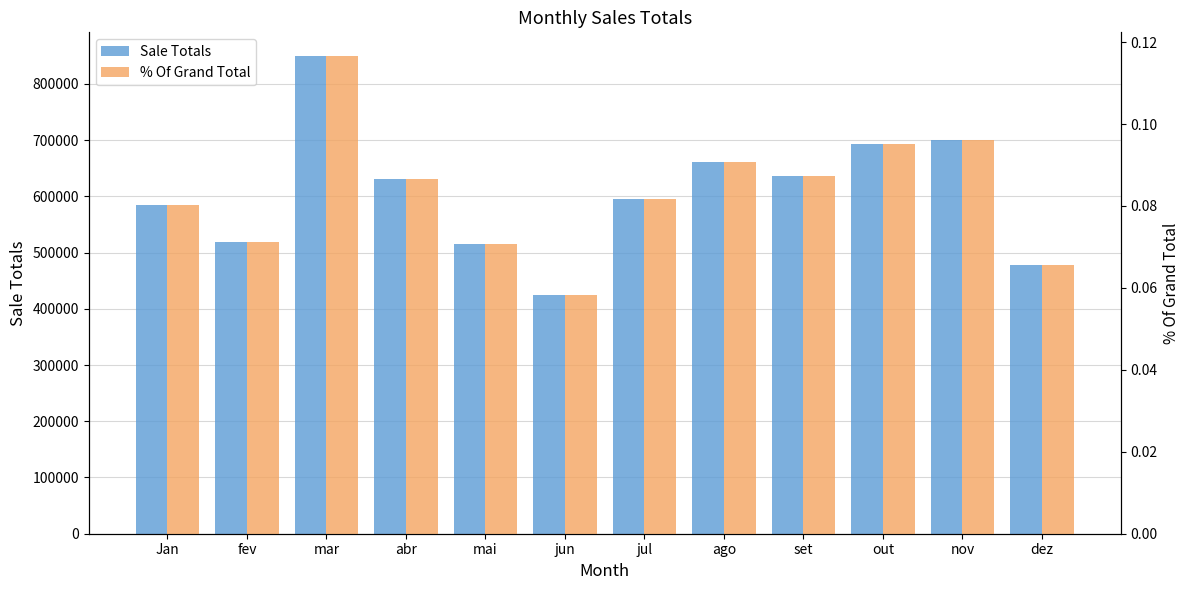

List the labels in order of % Of Grand Total value, largest first.

mar, nov, out, ago, set, abr, jul, Jan, fev, mai, dez, jun